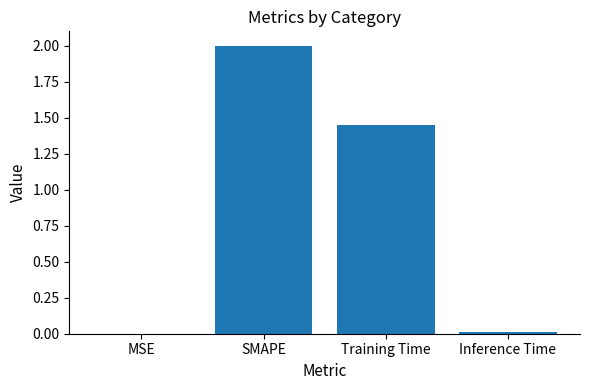

What is the greatest value displayed?

2.0